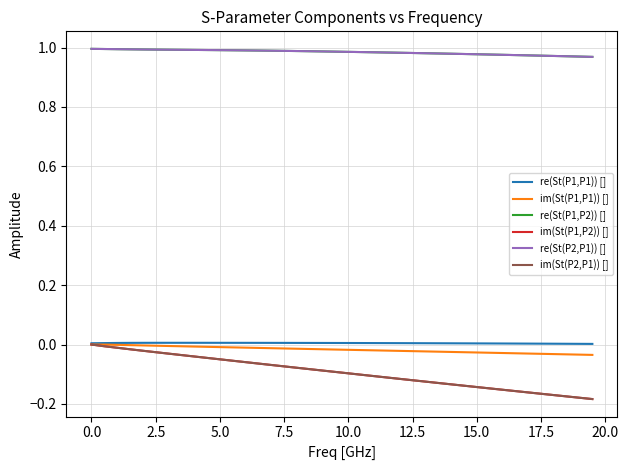

What is the sum of all re(St(P2,P1)) [] values?

39.4